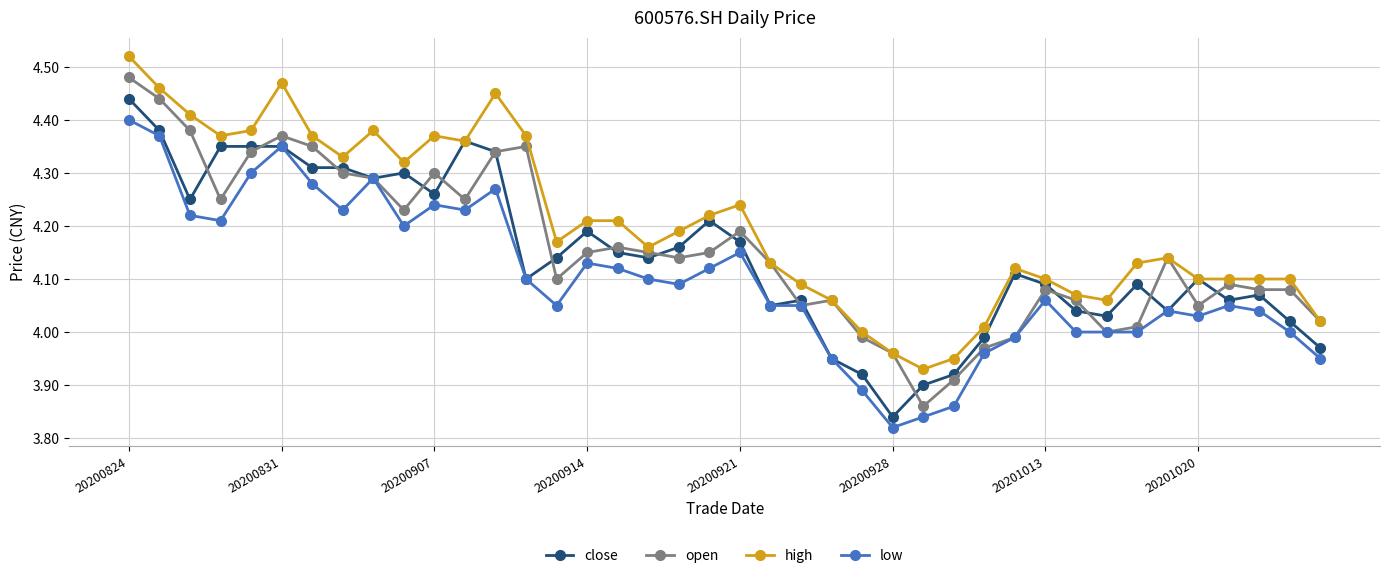

True or false: close has more than 0 points higher than both neighbors.

True